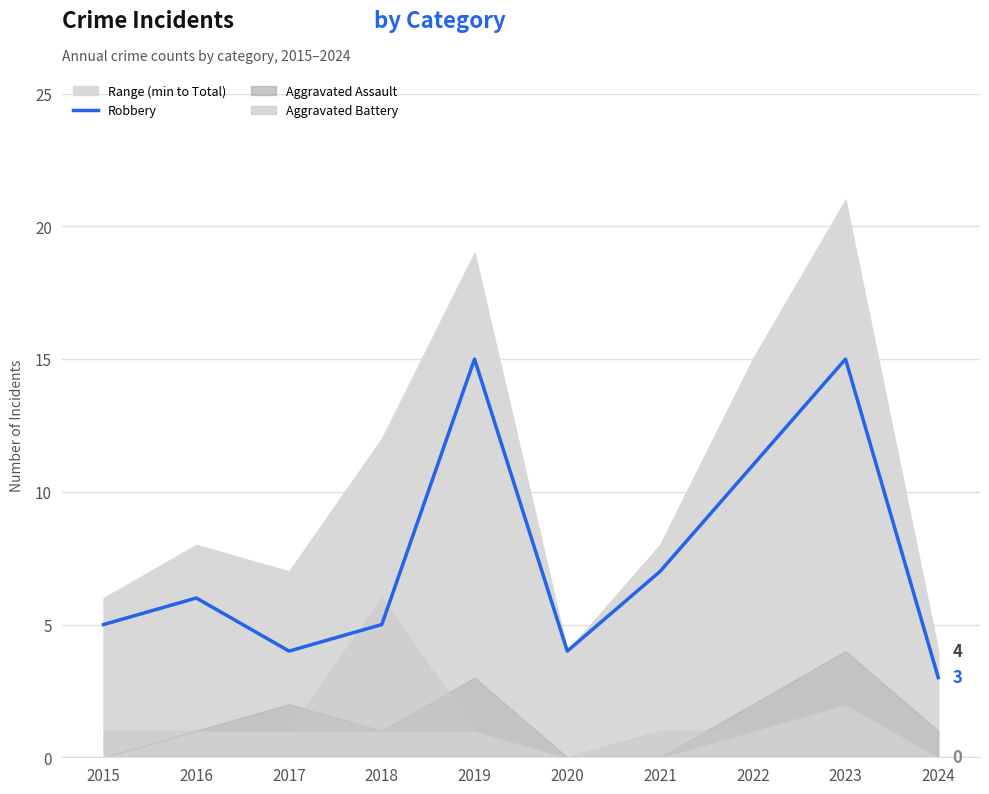

Approximately how many times larger is the value at 2020 compared to 2021?

0.6